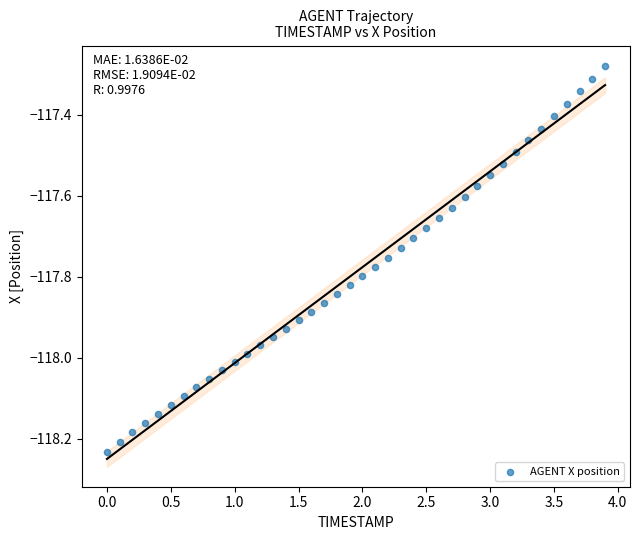

What is the range of Y values (max minus min)?

1.0